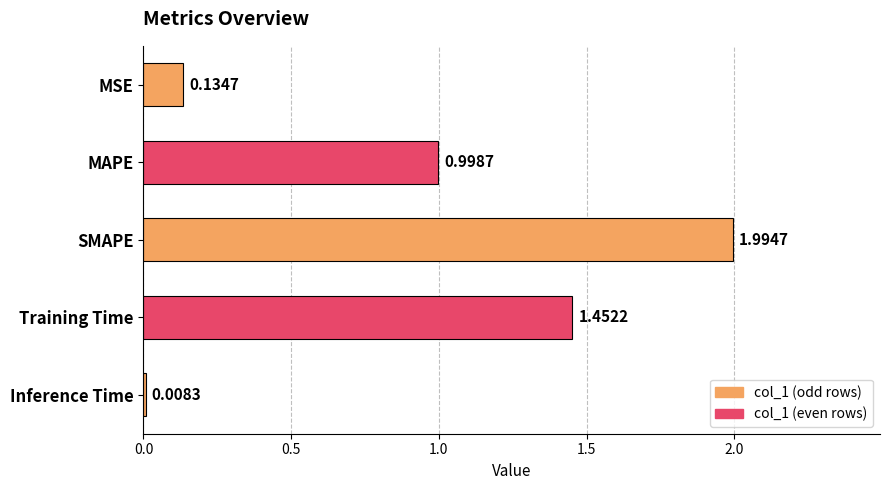

Which has a higher value, Inference Time or MAPE?

MAPE